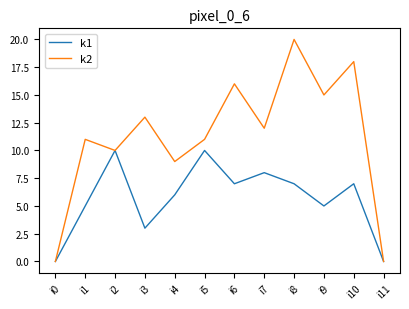

List the series in order of their overall mean, highest first.

k2, k1